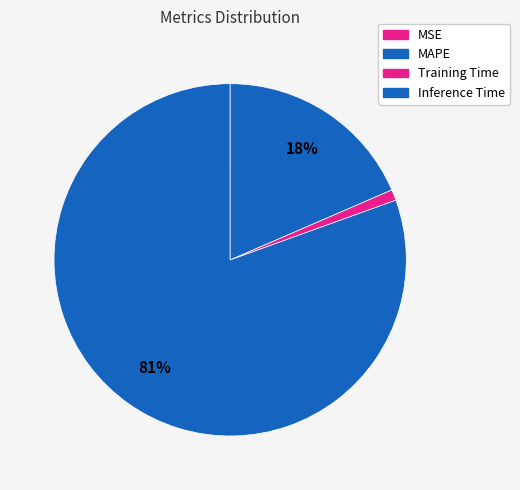

To the nearest percent, what portion does MAPE represent?

81%